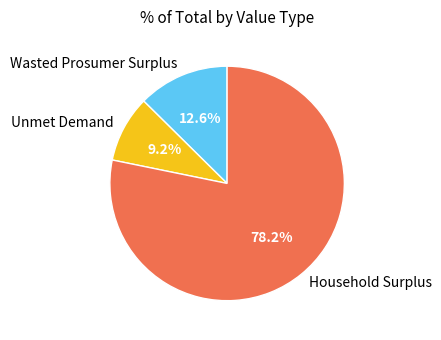

Is it true that Unmet Demand is 9% of the pie?

True